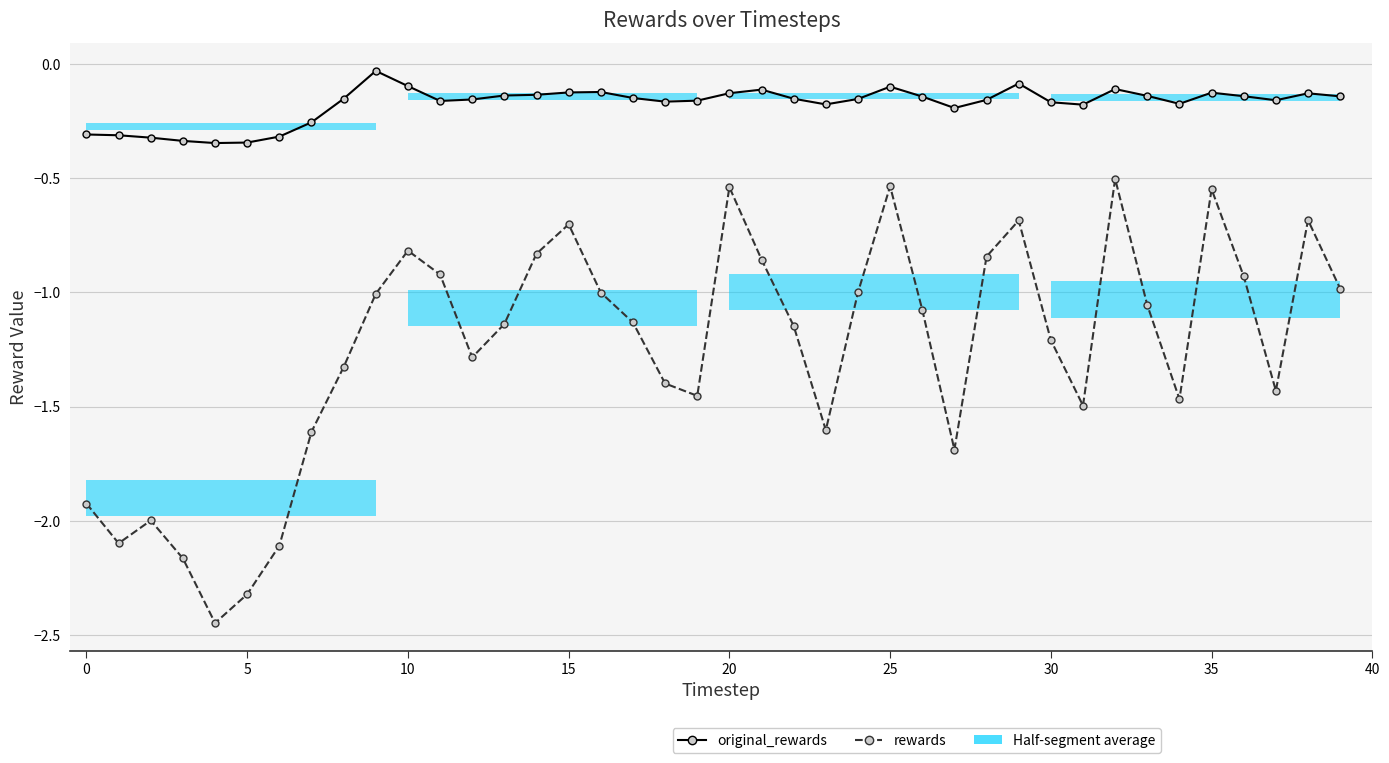

What are all the series names shown in the legend?

original_rewards, rewards